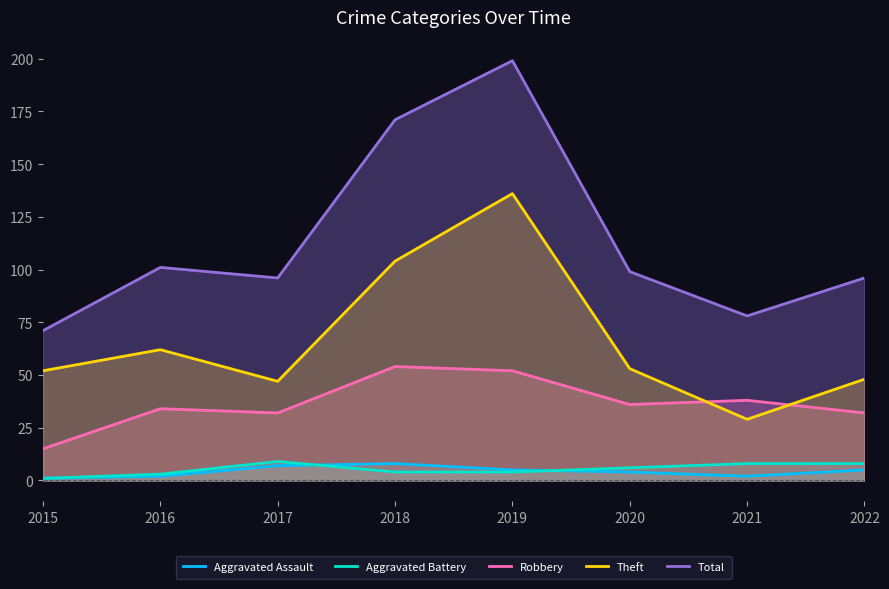

What is the sum of the Aggravated Battery values at 2018 and 2020?

10